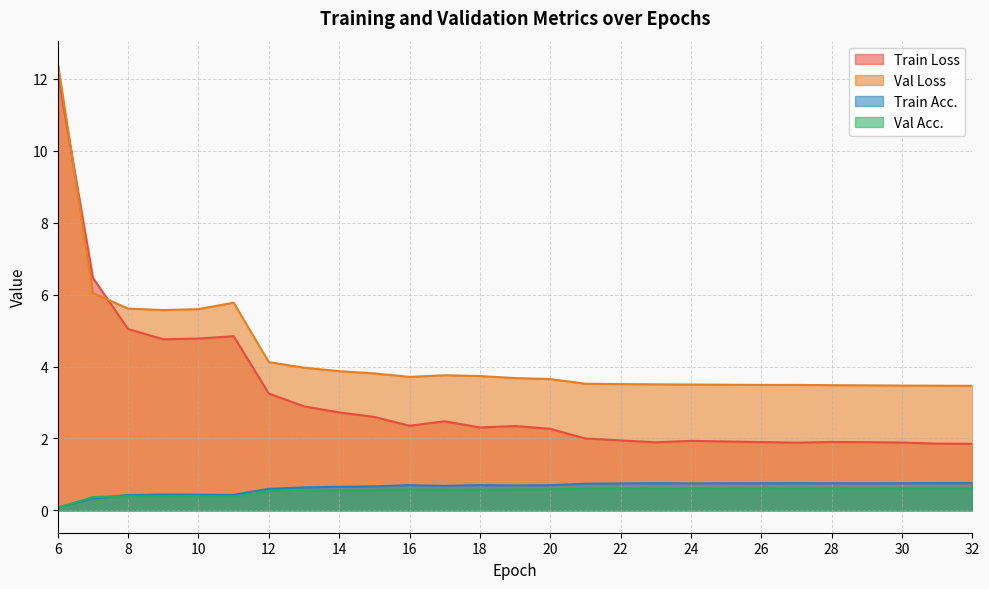

What is the average value of the Val Acc. series?

0.5